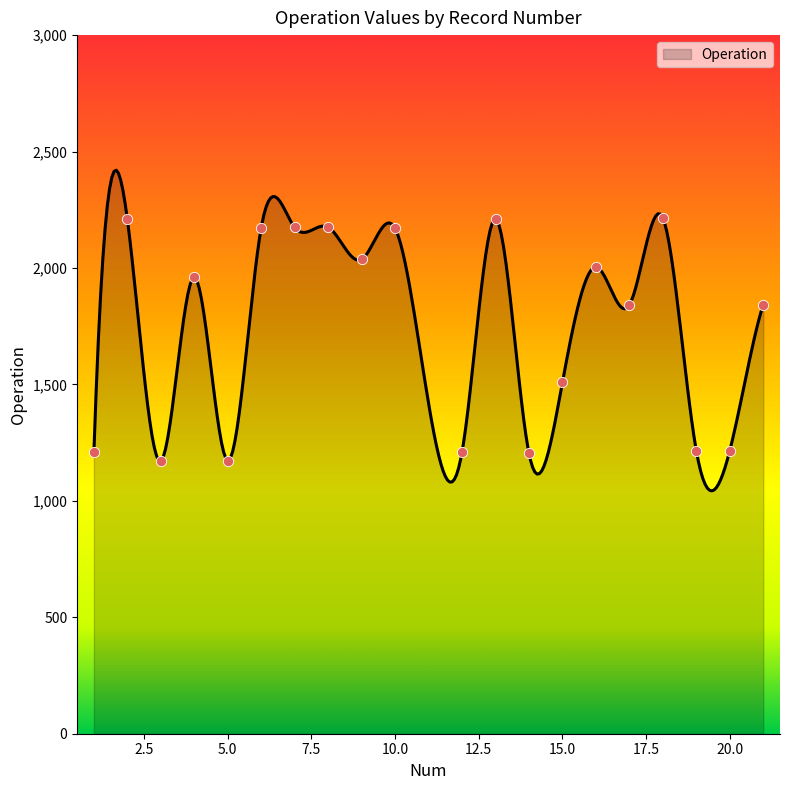

Approximately how many times larger is the value at 5 compared to 18?

0.5